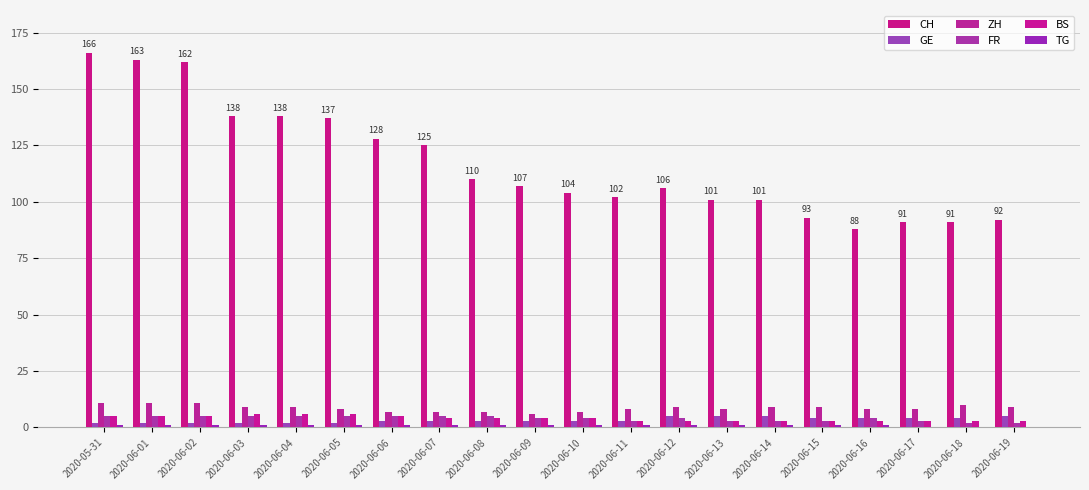

Between 2020-06-04 and 2020-06-10, which series saw the biggest shift?

CH